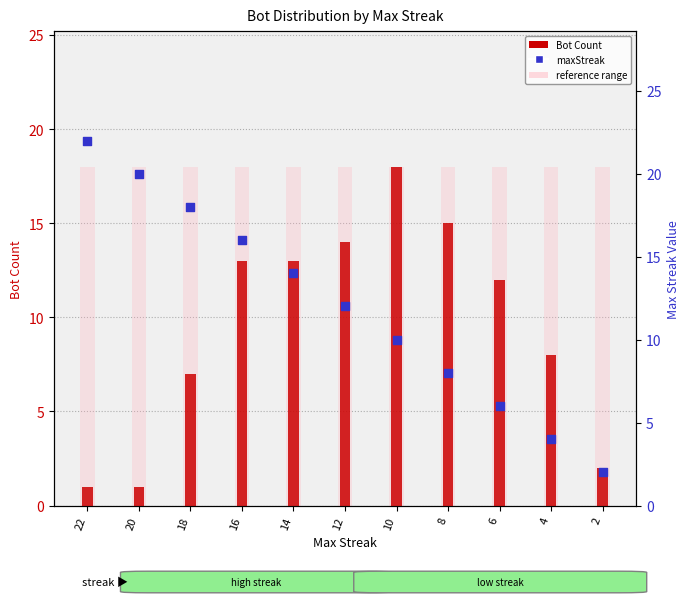

Which series has the widest spread of Y values?

maxStreak